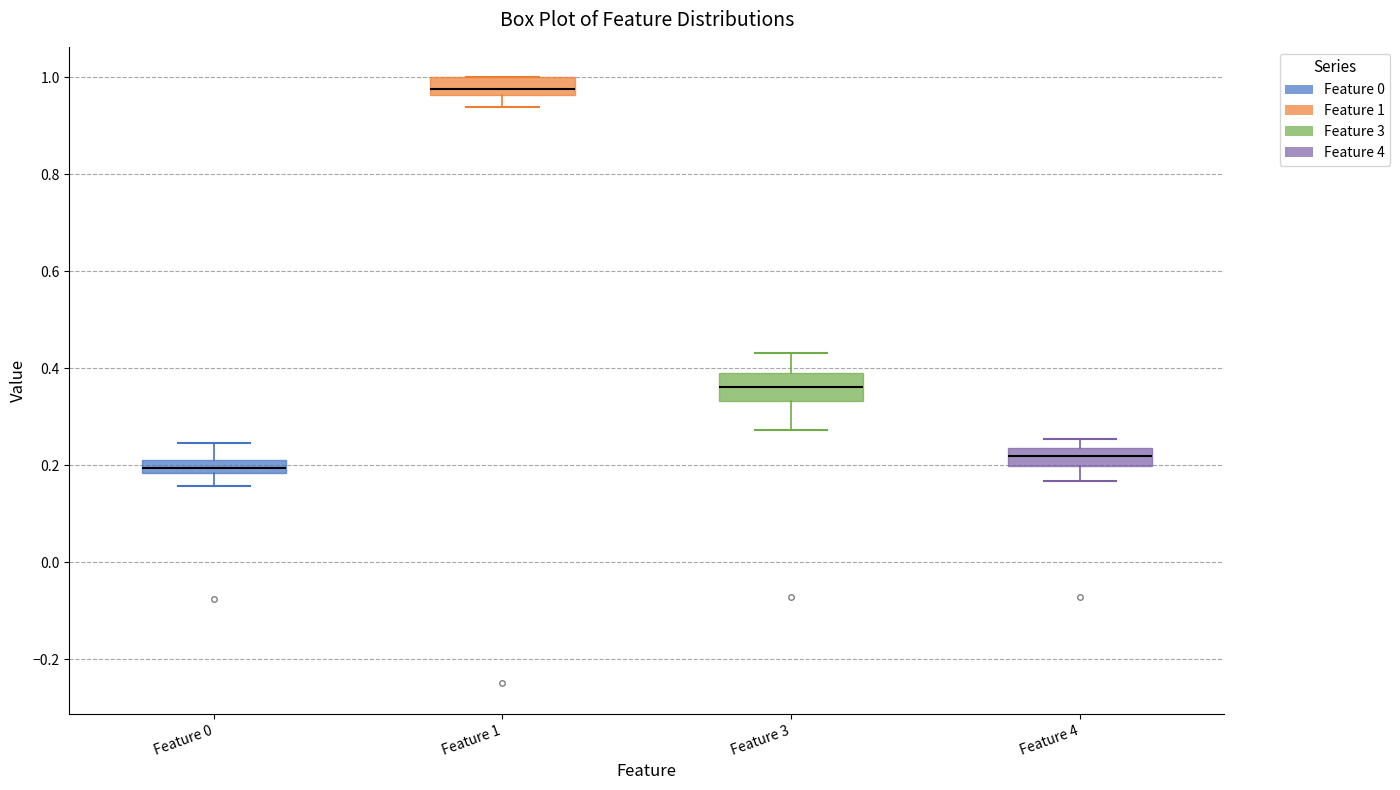

Where is the lower edge of the box for Feature 1 on the y-axis? The values are not printed on the chart, so give them approximately, as read against the axis.

0.96